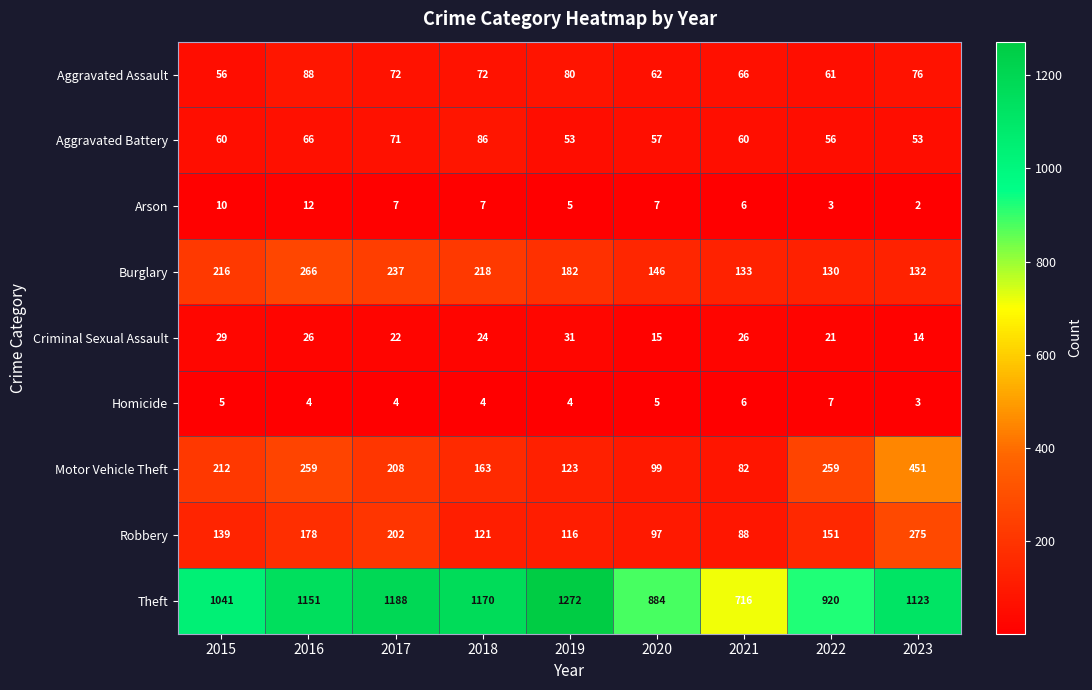

At 2017, list the series in order from smallest to largest.

Homicide, Arson, Criminal Sexual Assault, Aggravated Battery, Aggravated Assault, Robbery, Motor Vehicle Theft, Burglary, Theft